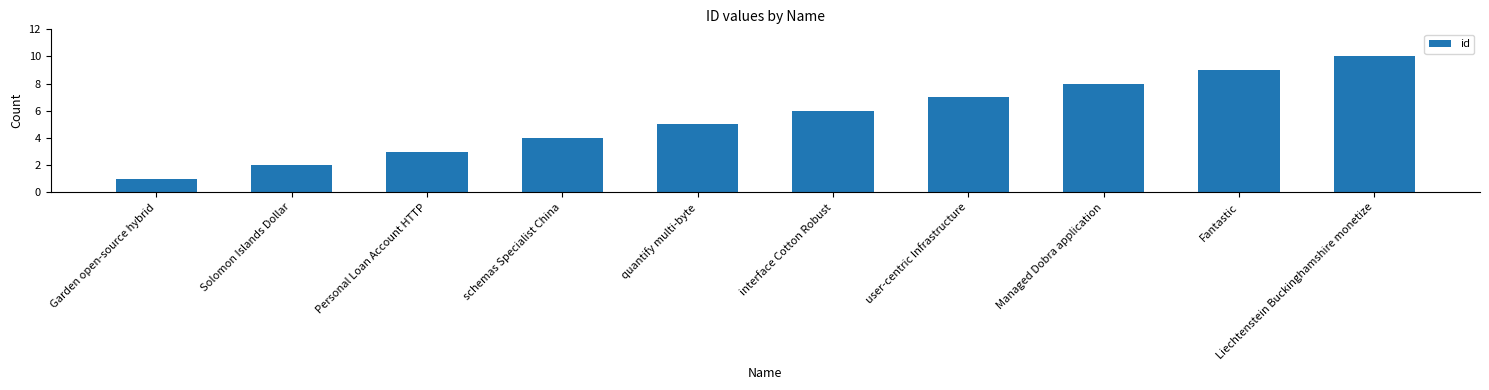

What is the greatest value displayed?

10